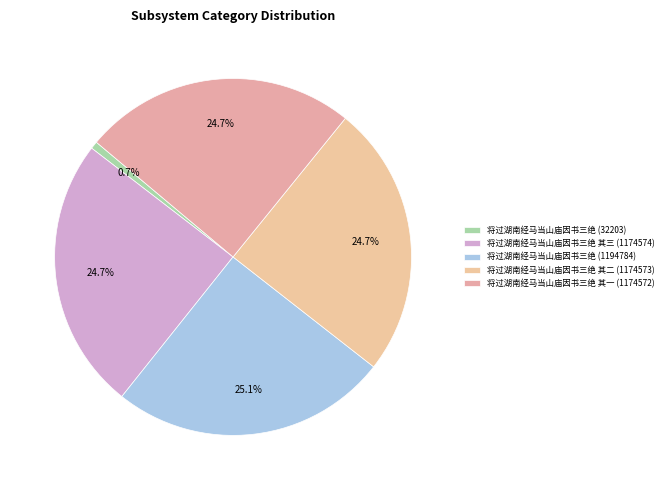

How many slices are in this pie chart?

5